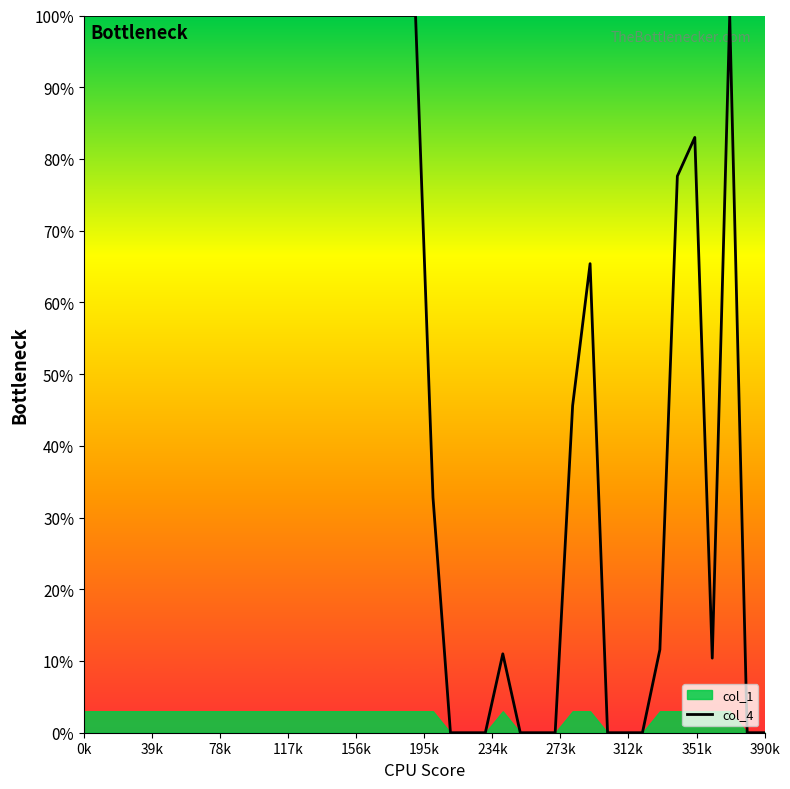

What position from the left is 20?

21